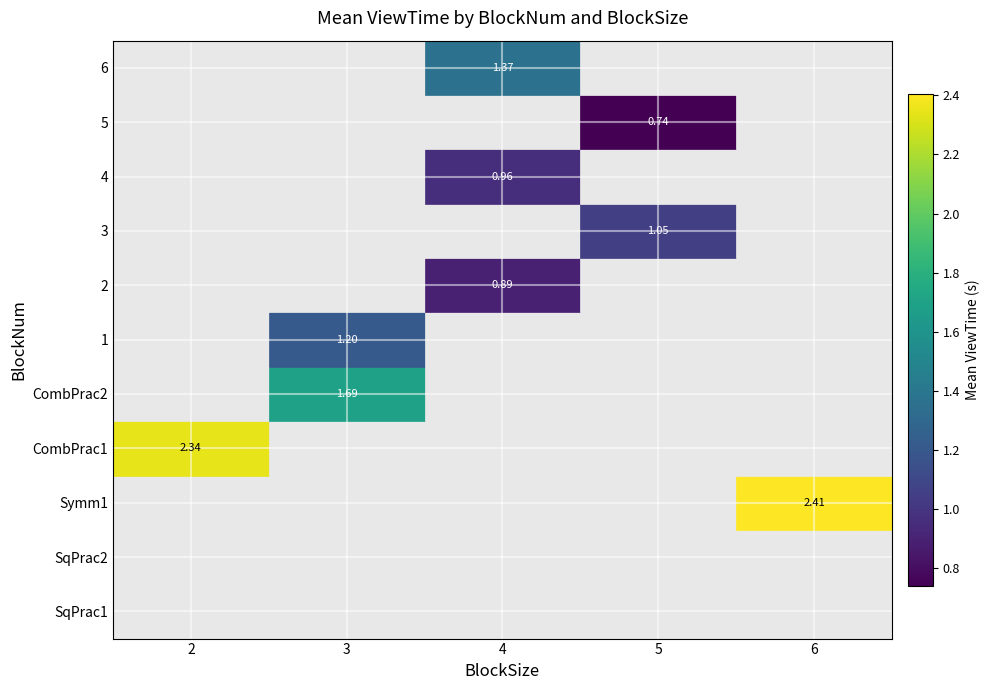

Which category has the lowest value in the 2 series?

2